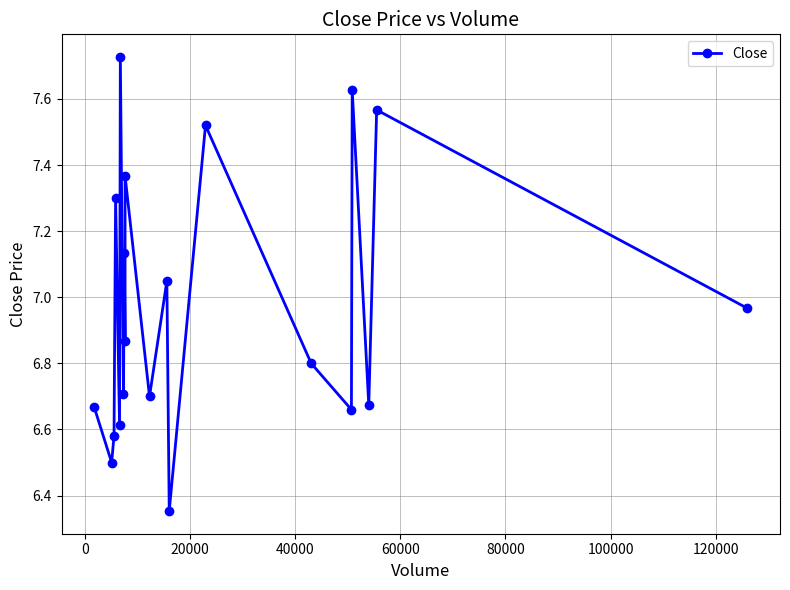

The value at 40000 is 12.3. True or false?

False